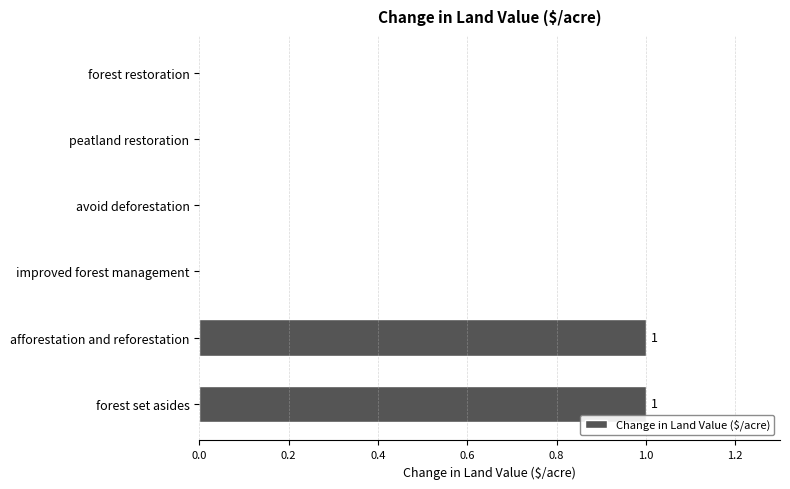

Does the chart contain stacked bars?

No